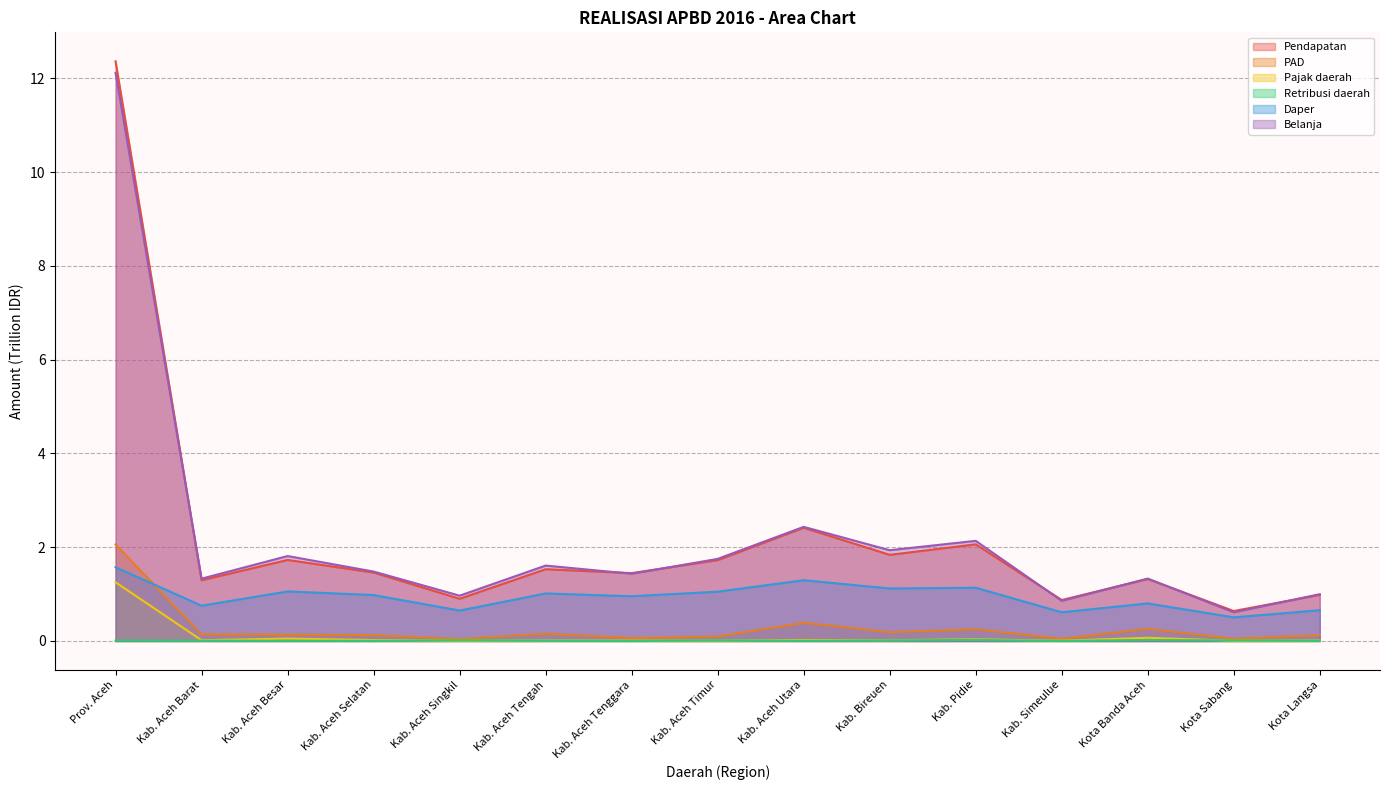

At which category is the sum across all series the highest?

Prov. Aceh